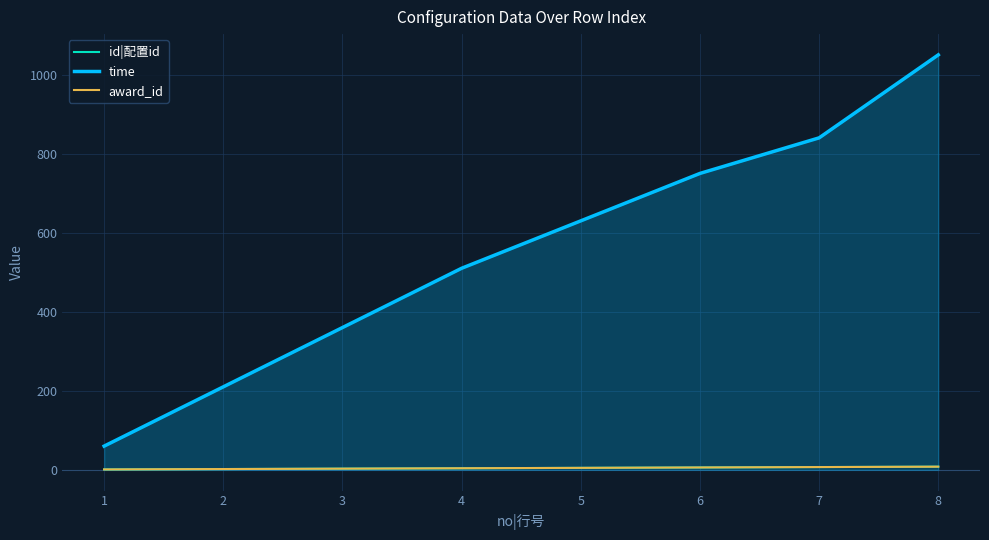

What is the value of the id|配置id point at the 2nd from the left?

2